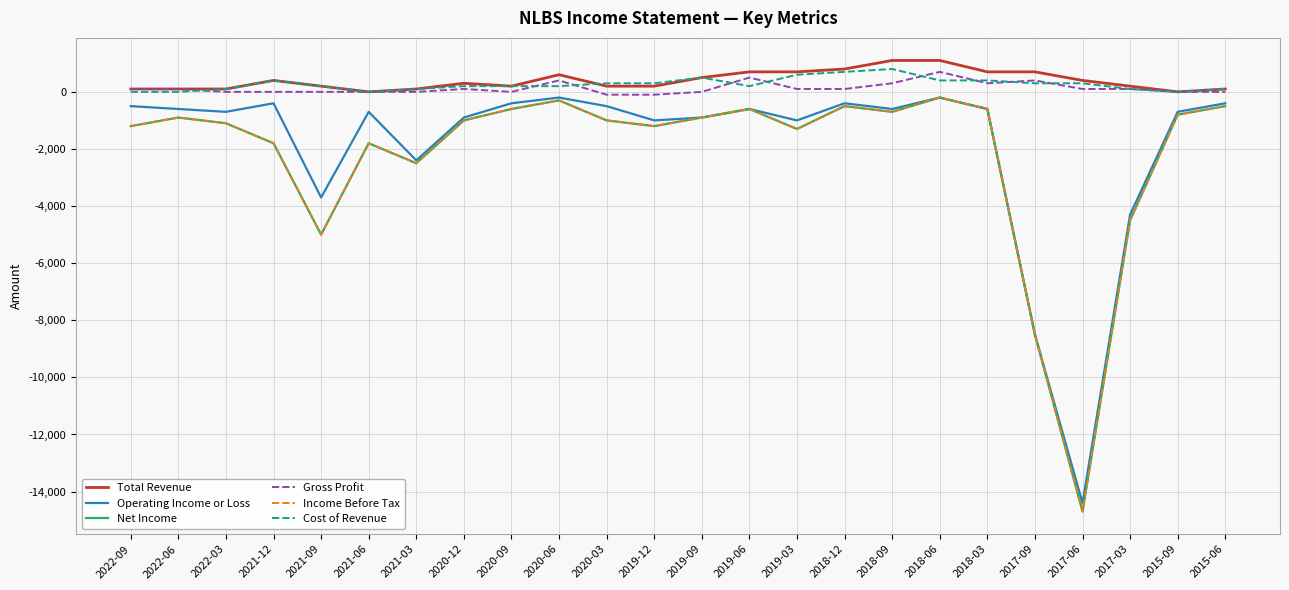

How many lines are shown in the chart?

6